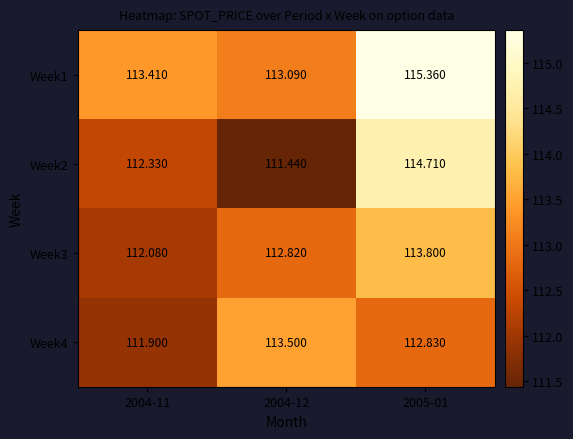

Is the value of Week2 at 2005-01 greater than the value of Week3 at 2005-01?

Yes